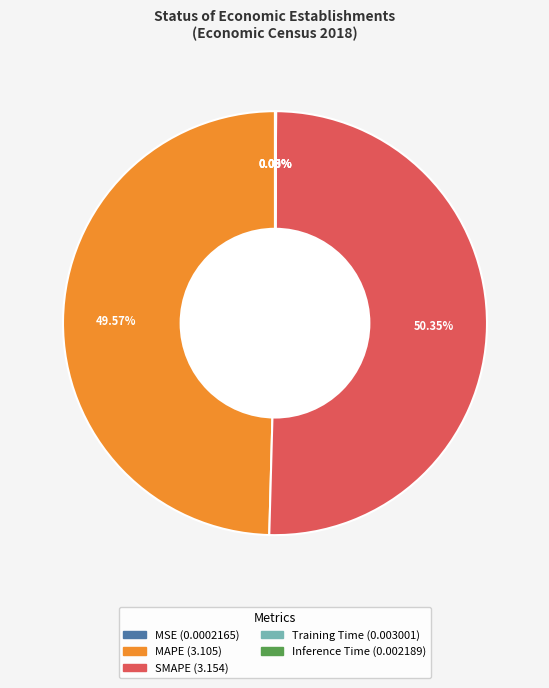

Which slice represents more than half of the pie?

SMAPE